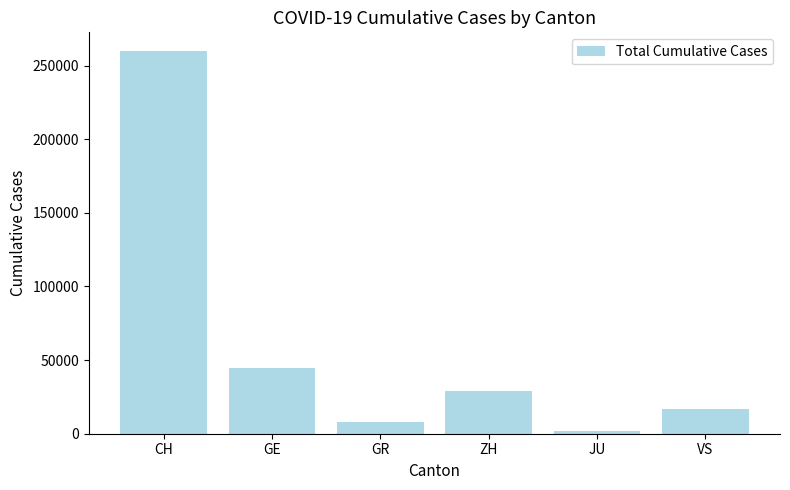

What value does the data have at GR, to the nearest 50?

8250